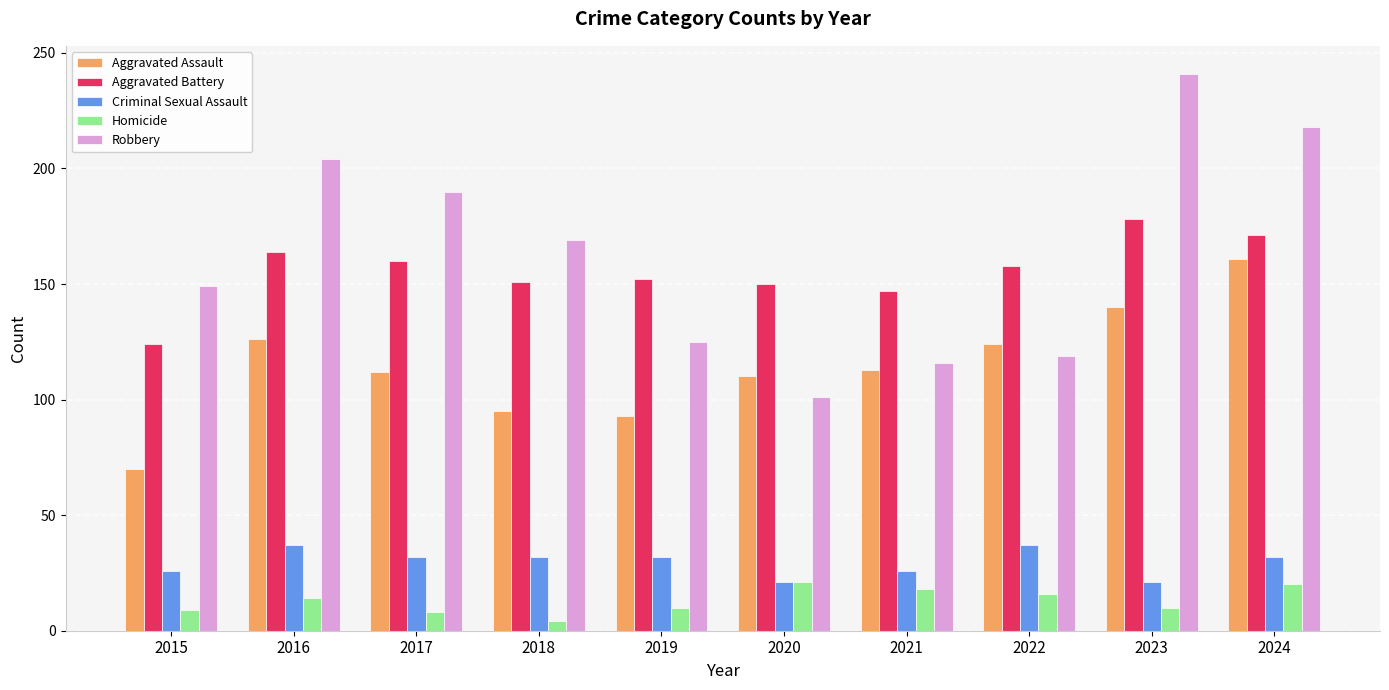

What is the sum of the Aggravated Battery values at 2023 and 2016?

342